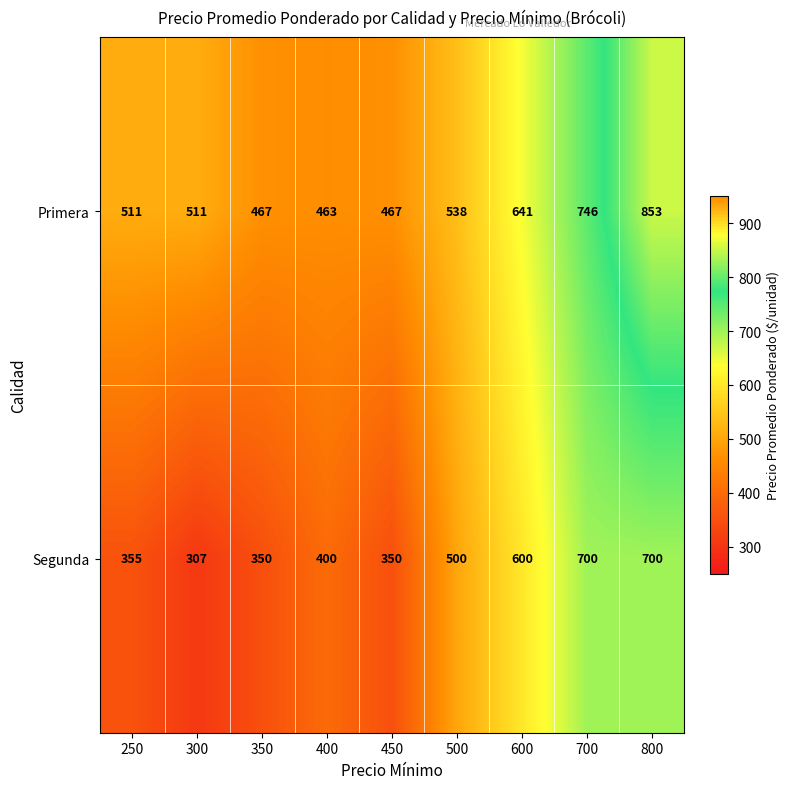

Is the value of Segunda at 700 greater than the value of Primera at 450?

Yes